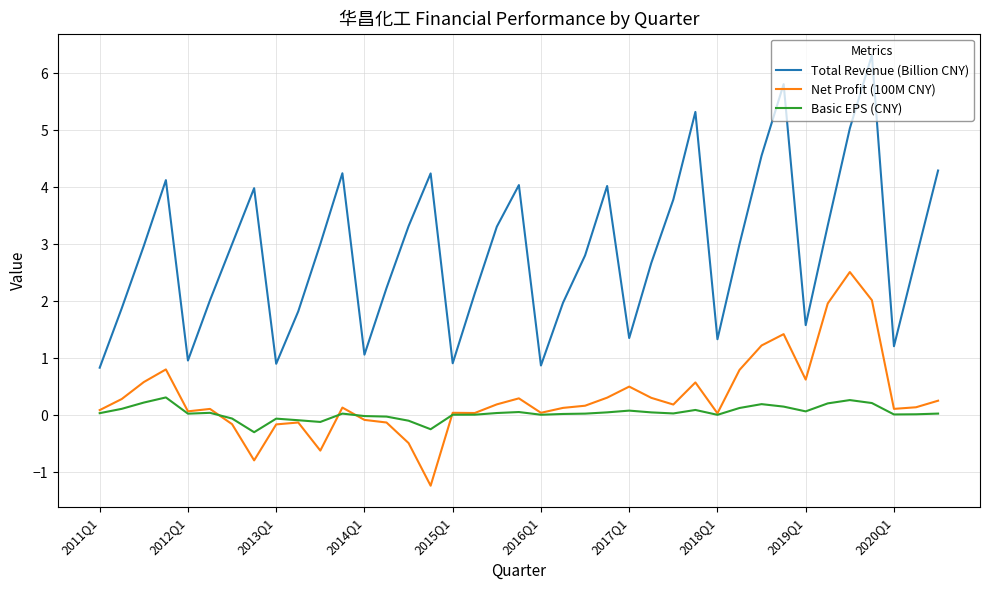

True or false: Net Profit (100M CNY) and Total Revenue (Billion CNY) intersect in this chart.

False